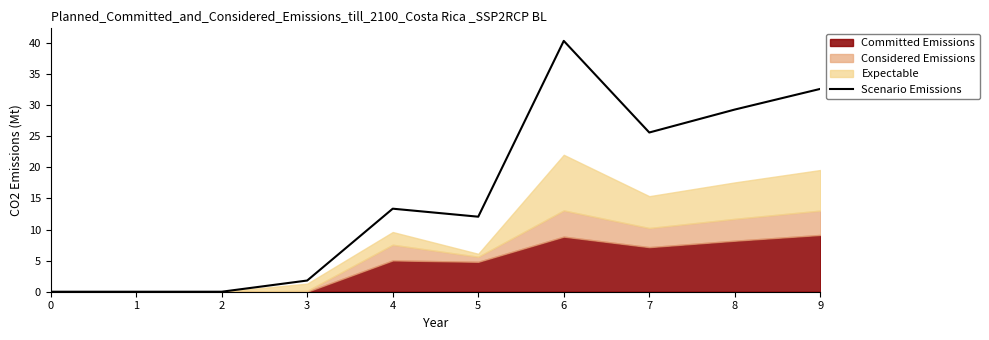

What is the sum of all values?

155.0